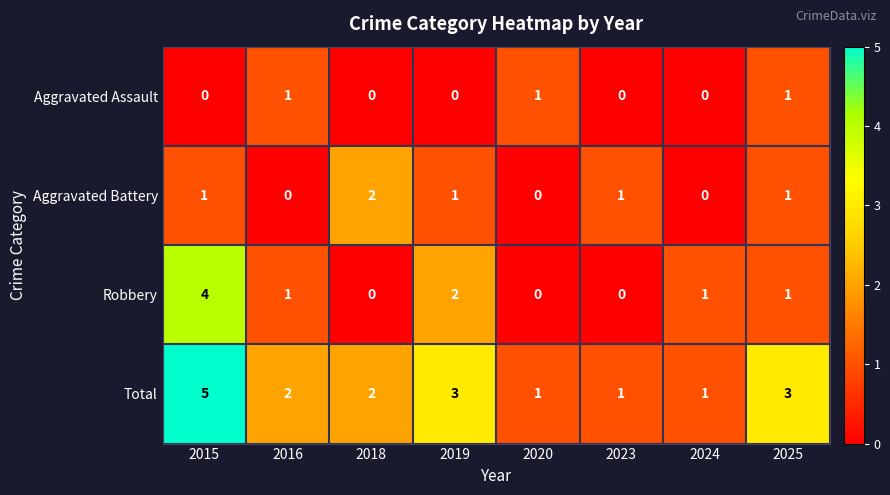

How many Total values are between 1 and 3?

7